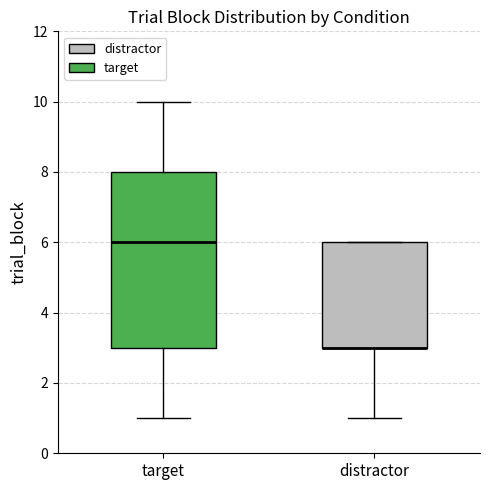

Where is the lower edge of the box for target on the y-axis? The values are not printed on the chart, so give them approximately, as read against the axis.

3